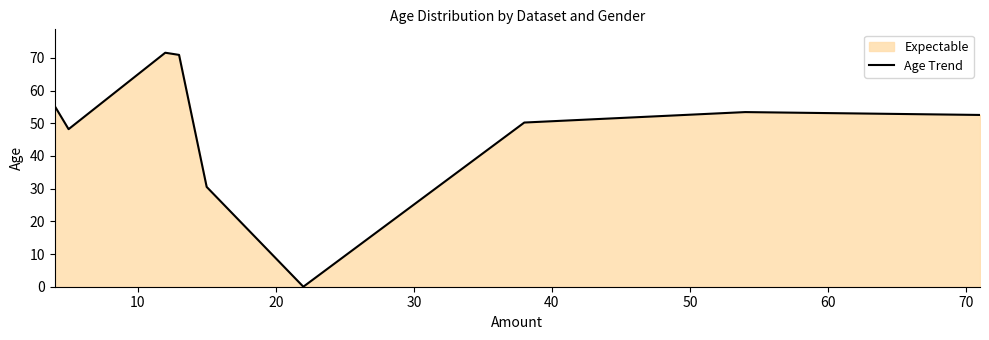

What is the difference between the maximum and minimum values?

71.6